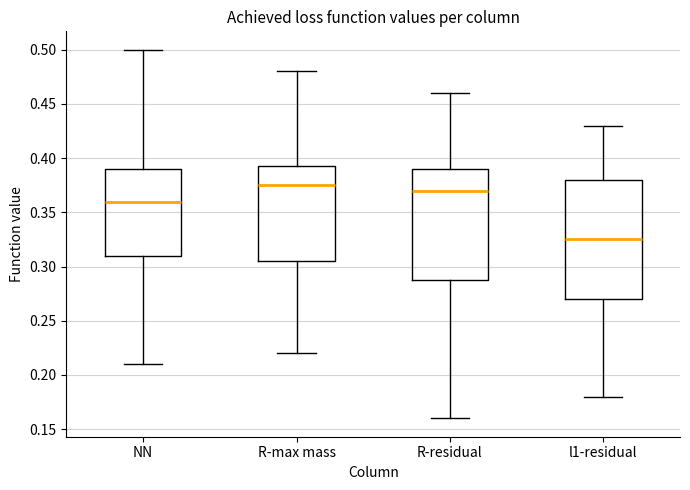

Reading left to right, transcribe this box plot: for each box, give where its median line is, the range the box spans, and where its two whiskers end, as read against the y-axis. The values are not printed on the chart, so give them approximately, as read against the axis.

NN: median 0.360, box 0.310 to 0.390, whiskers 0.210 to 0.500
R-max mass: median 0.375, box 0.305 to 0.395, whiskers 0.220 to 0.480
R-residual: median 0.370, box 0.290 to 0.390, whiskers 0.160 to 0.460
l1-residual: median 0.325, box 0.270 to 0.380, whiskers 0.180 to 0.430